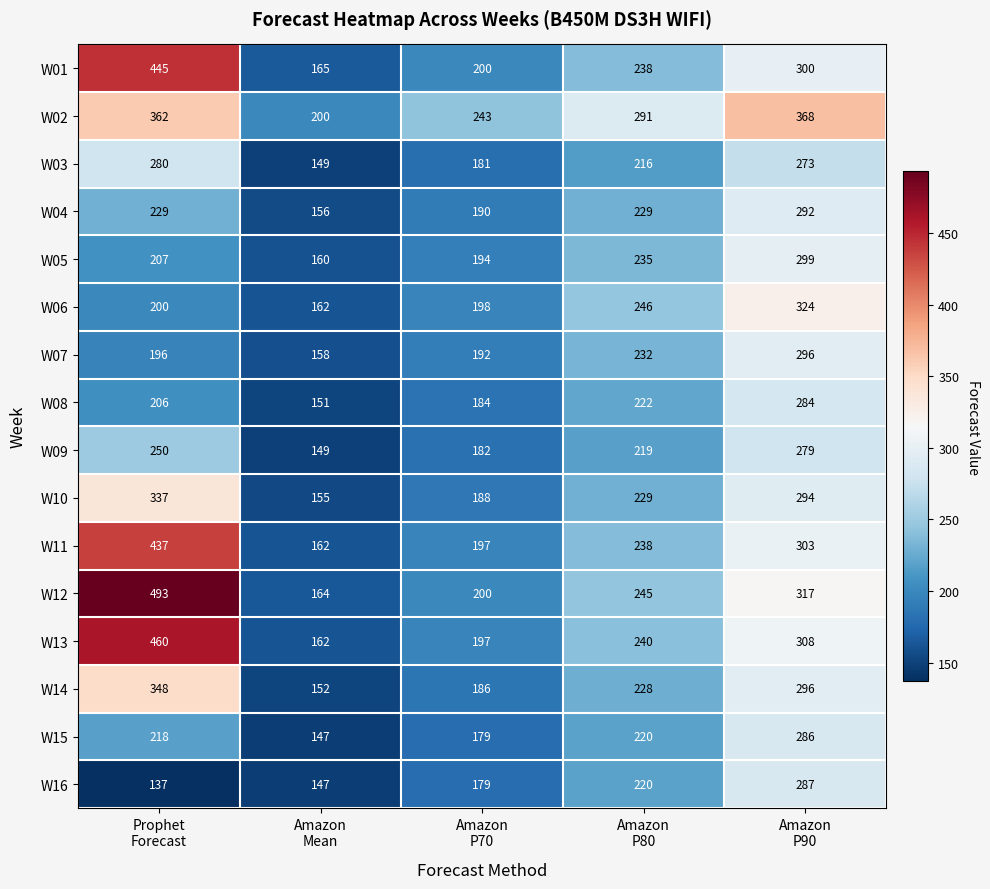

At which category is the sum across all series the highest?

Amazon
P90